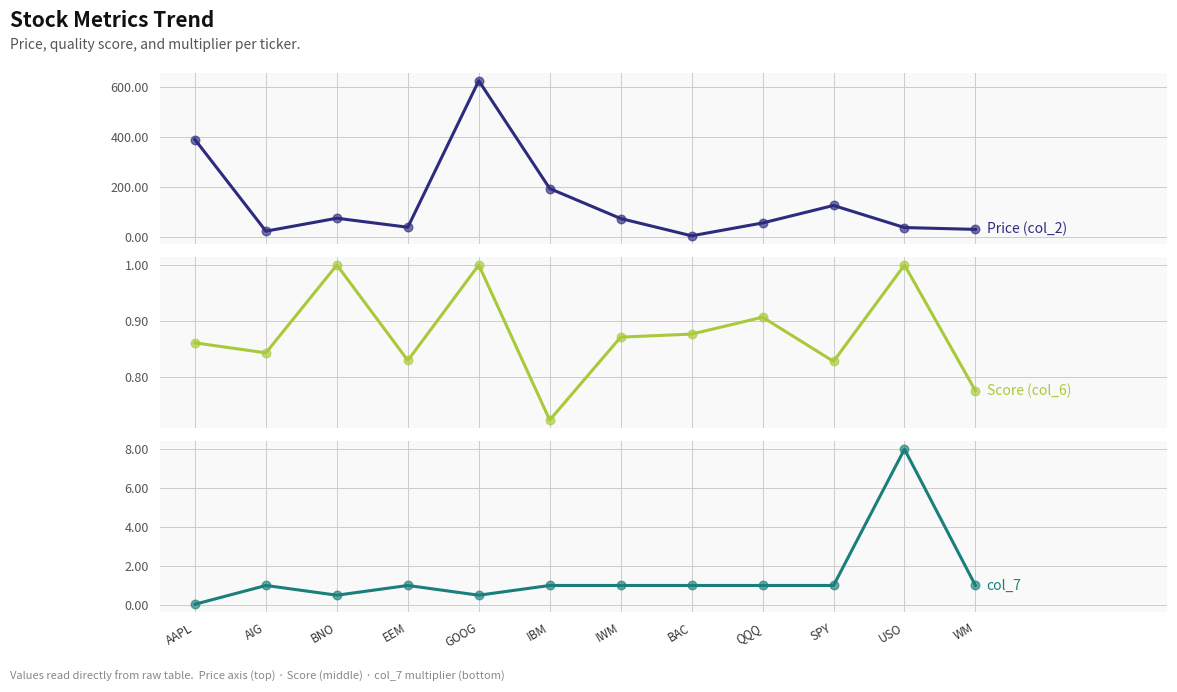

At which category is the sum across all series the highest?

GOOG